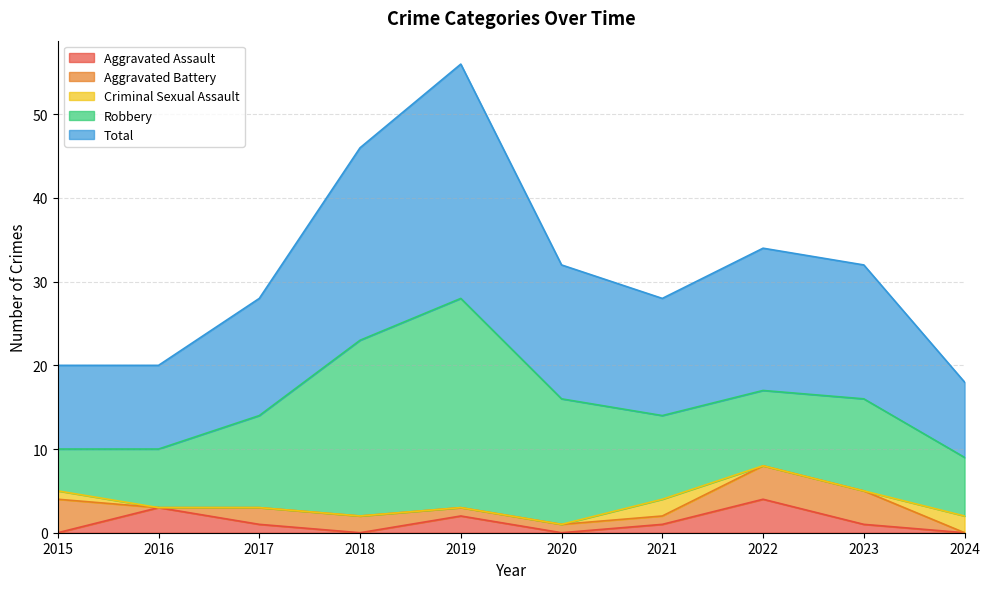

The value of Robbery at 2016 is 1. True or false?

False